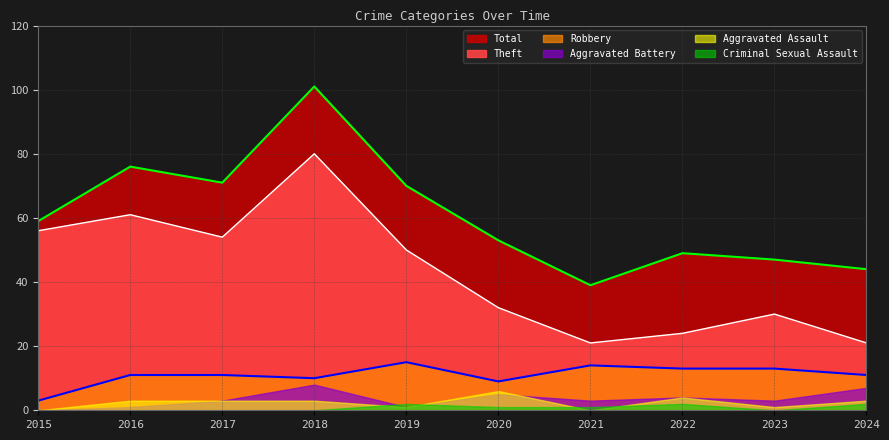

True or false: Total and Theft intersect in this chart.

False